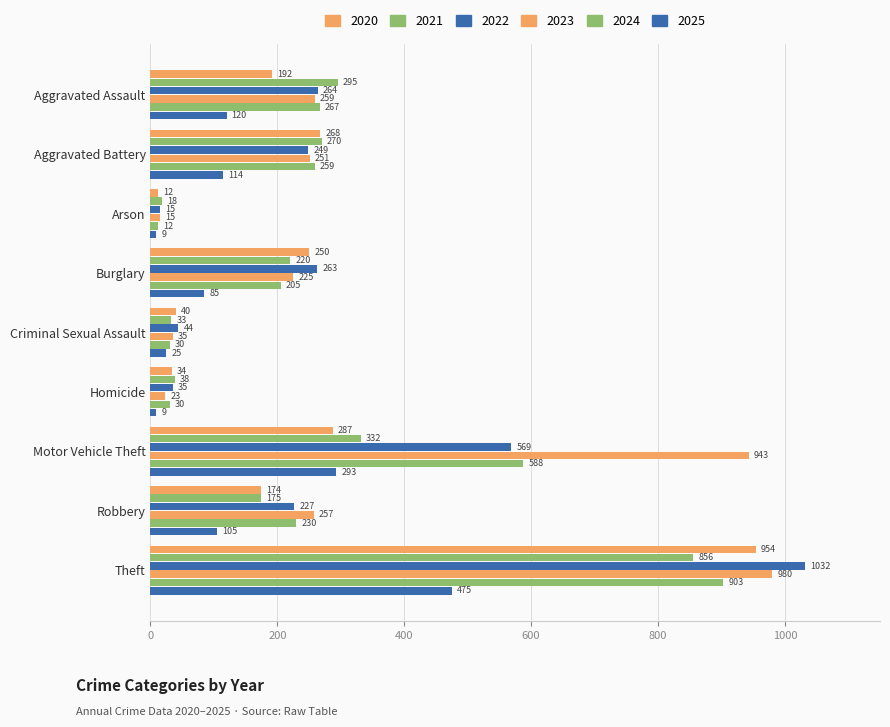

Count the number of data series in this chart.

6